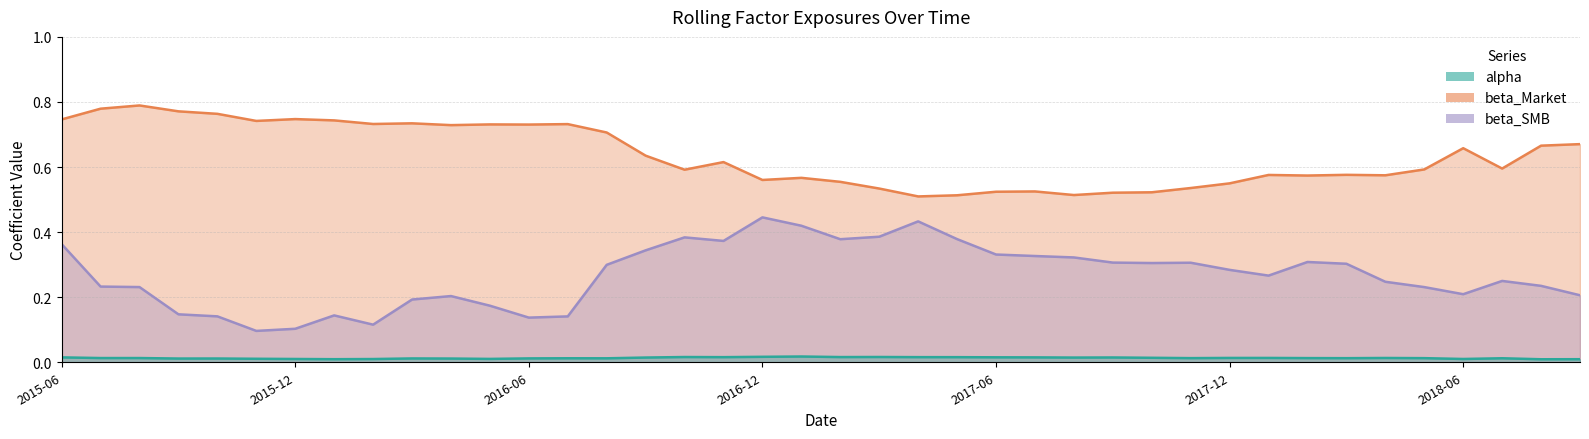

True or false: beta_SMB and beta_Market cross at least once.

False